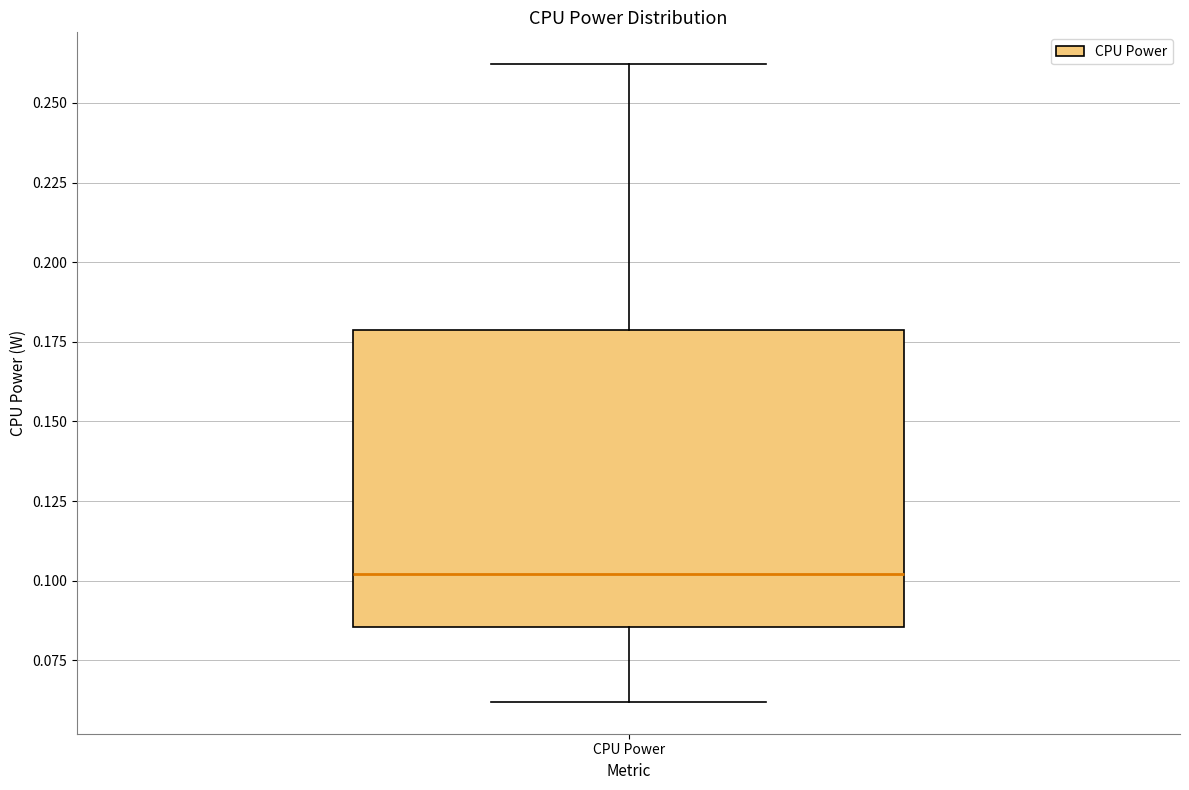

Transcribe this box plot: give where the median line is, the range the box spans, and where the two whiskers end, as read against the y-axis. The values are not printed on the chart, so give them approximately, as read against the axis.

median 0.100, box 0.085 to 0.180, whiskers 0.060 to 0.260